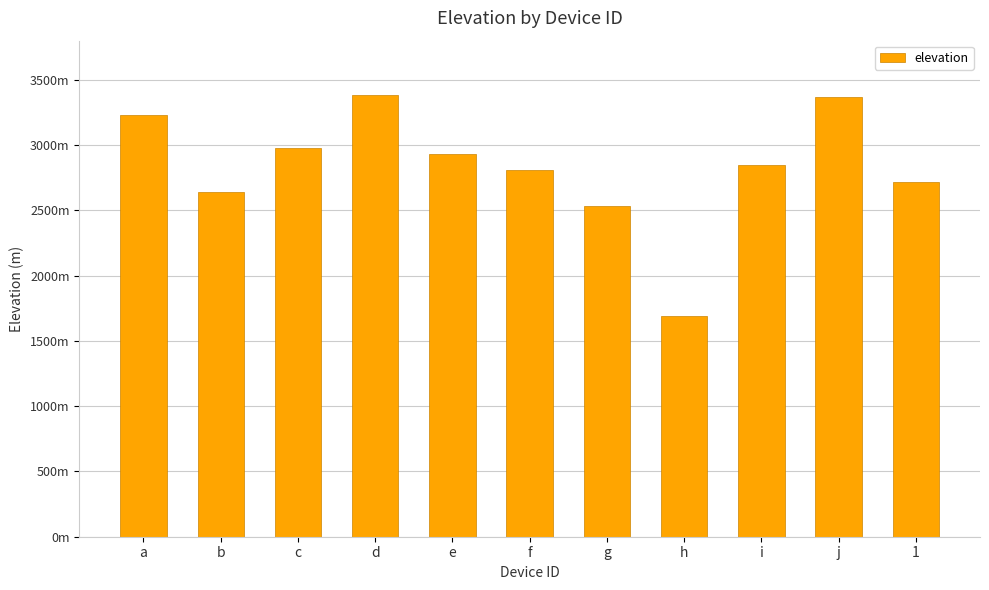

What is the label of the 8th bar from the left?

h